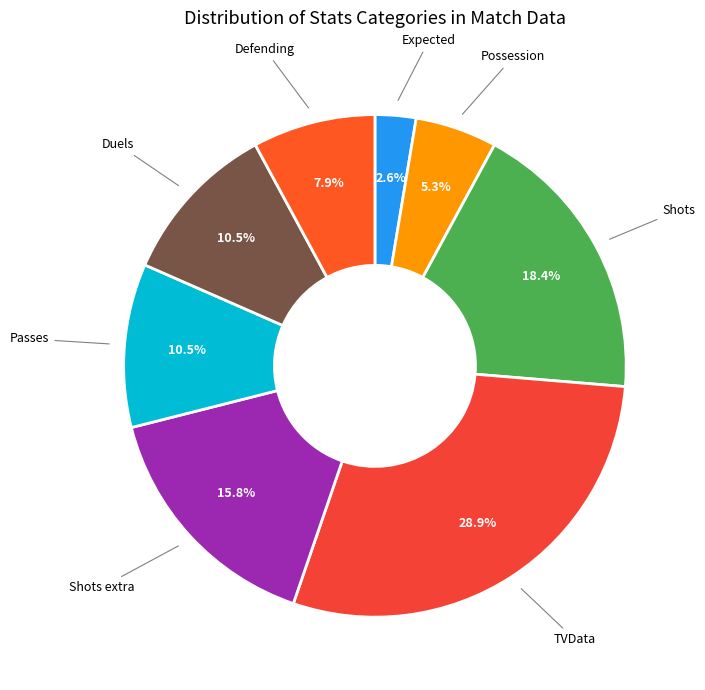

Is there a majority slice in this chart?

No